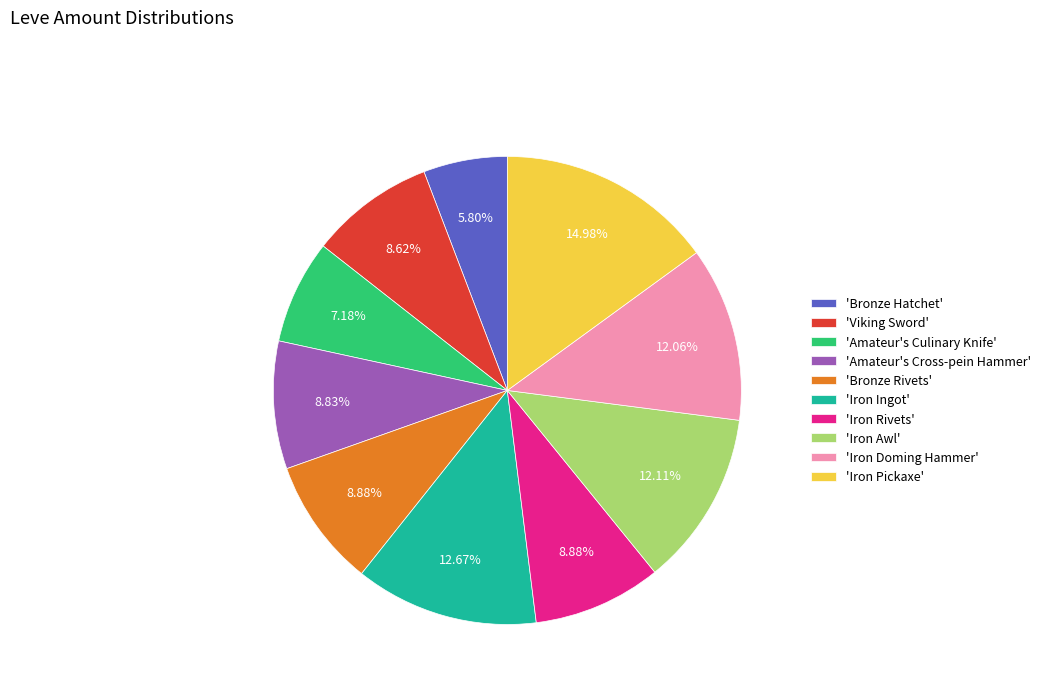

Combined, do 'Viking Sword' and 'Bronze Hatchet' account for over 50%?

No